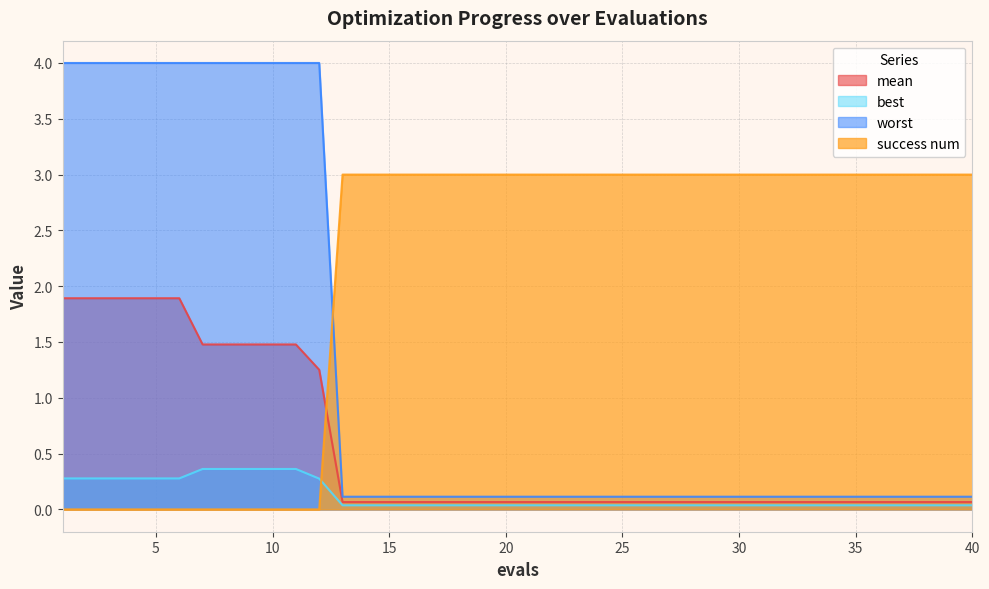

Is the value of best at 1 greater than the value of worst at 36?

Yes